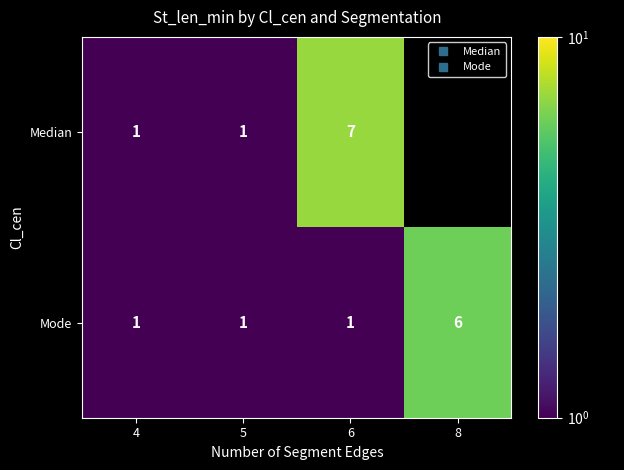

Is it true that Mode equals 0.5 at 5?

False